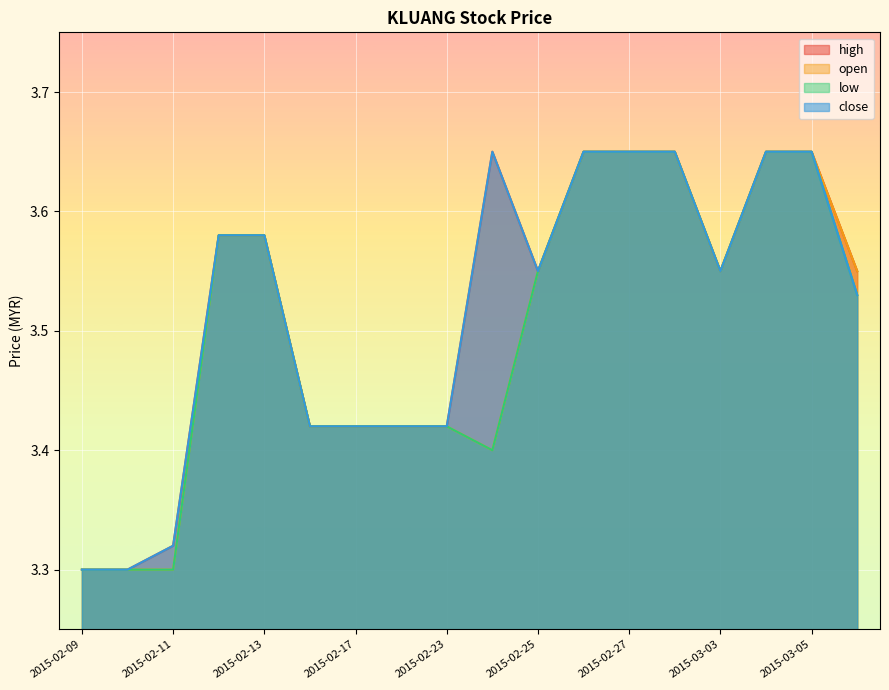

What is the difference between the maximum and second lowest values in the open series?

0.4